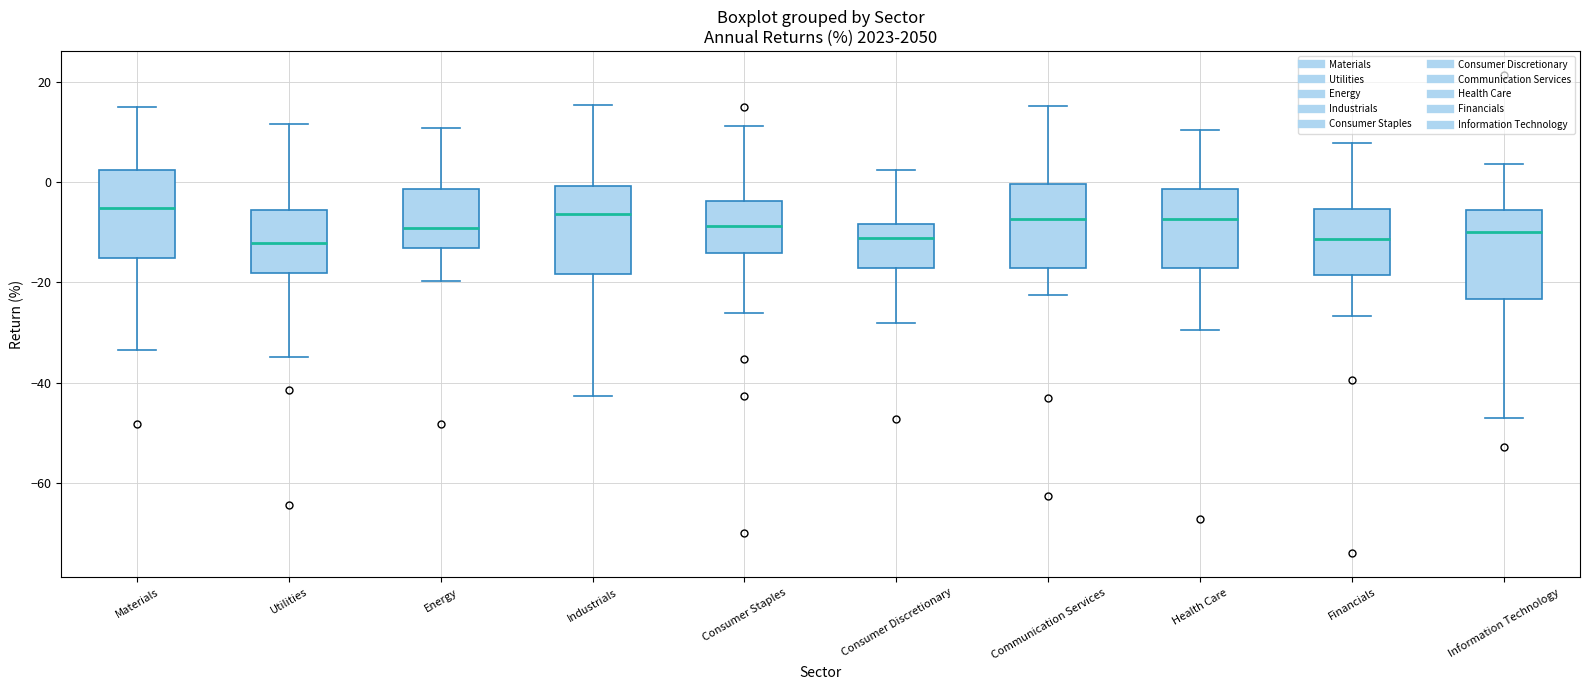

Reading left to right, transcribe this box plot: for each box, give where its median line is, the range the box spans, and where its two whiskers end, as read against the y-axis. The values are not printed on the chart, so give them approximately, as read against the axis.

Materials: median -6, box -16 to 2, whiskers -34 to 14
Utilities: median -12, box -18 to -6, whiskers -34 to 12
Energy: median -10, box -14 to -2, whiskers -20 to 10
Industrials: median -6, box -18 to 0, whiskers -42 to 16
Consumer Staples: median -8, box -14 to -4, whiskers -26 to 12
Consumer Discretionary: median -12, box -18 to -8, whiskers -28 to 2
Communication Services: median -8, box -18 to 0, whiskers -22 to 16
Health Care: median -8, box -18 to -2, whiskers -30 to 10
Financials: median -12, box -18 to -6, whiskers -26 to 8
Information Technology: median -10, box -24 to -6, whiskers -46 to 4